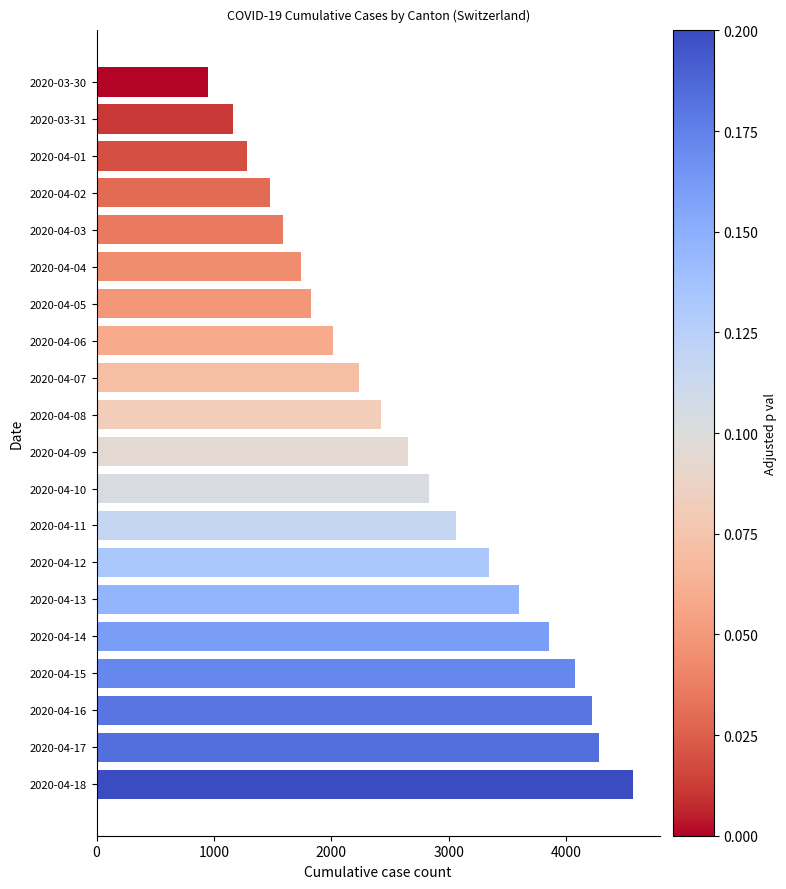

Is it true that the value at 2020-04-03 is 1588?

True